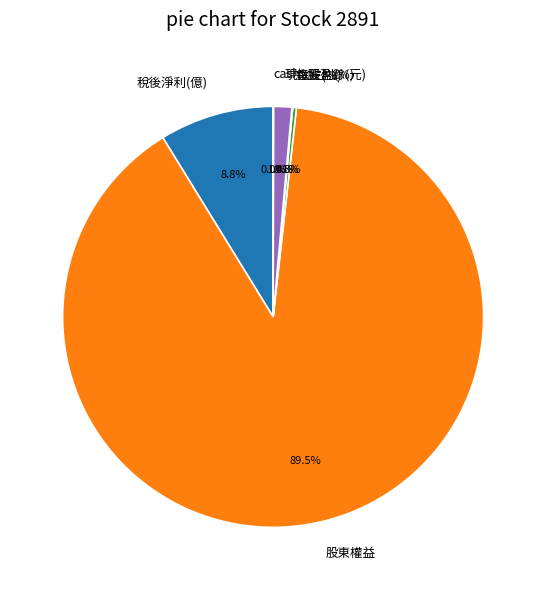

Between 稅後淨利(億) and 現金股利(%), which is larger?

稅後淨利(億)